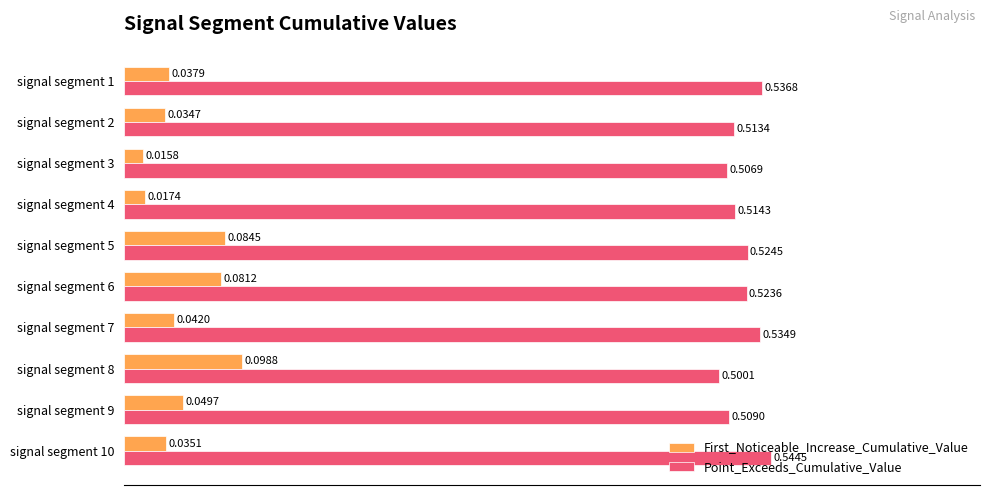

Rank the series at signal segment 5 from lowest to highest value.

First_Noticeable_Increase_Cumulative_Value, Point_Exceeds_Cumulative_Value